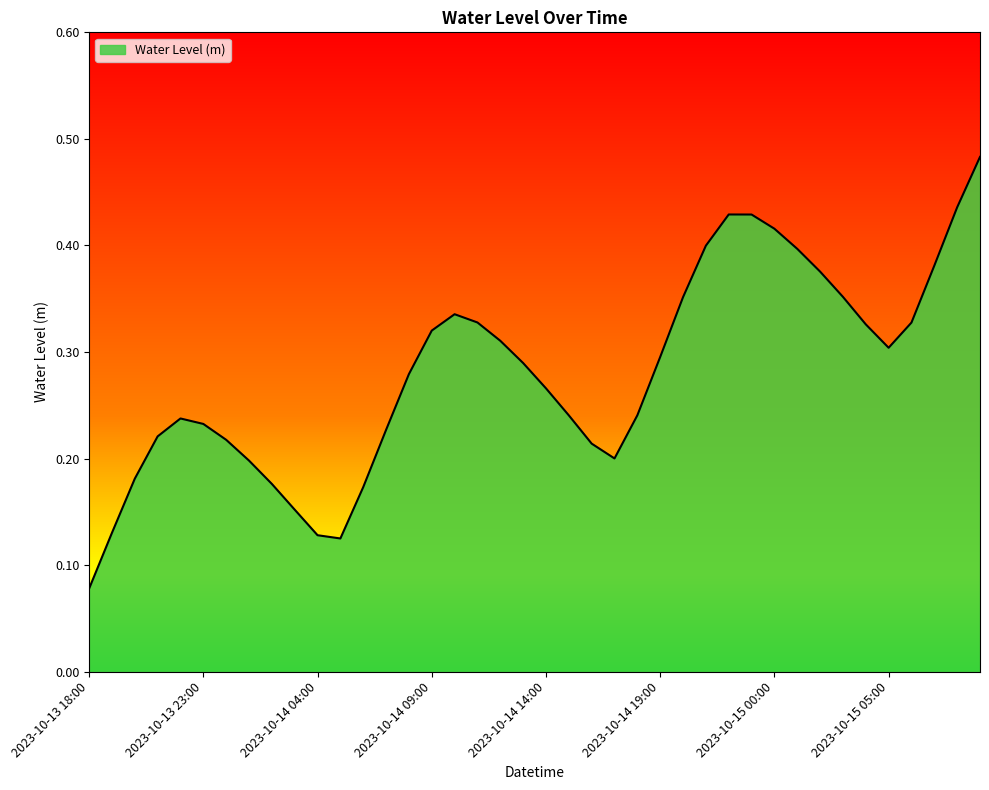

What is the label of the 4th point from the right?

2023-10-15 06:00